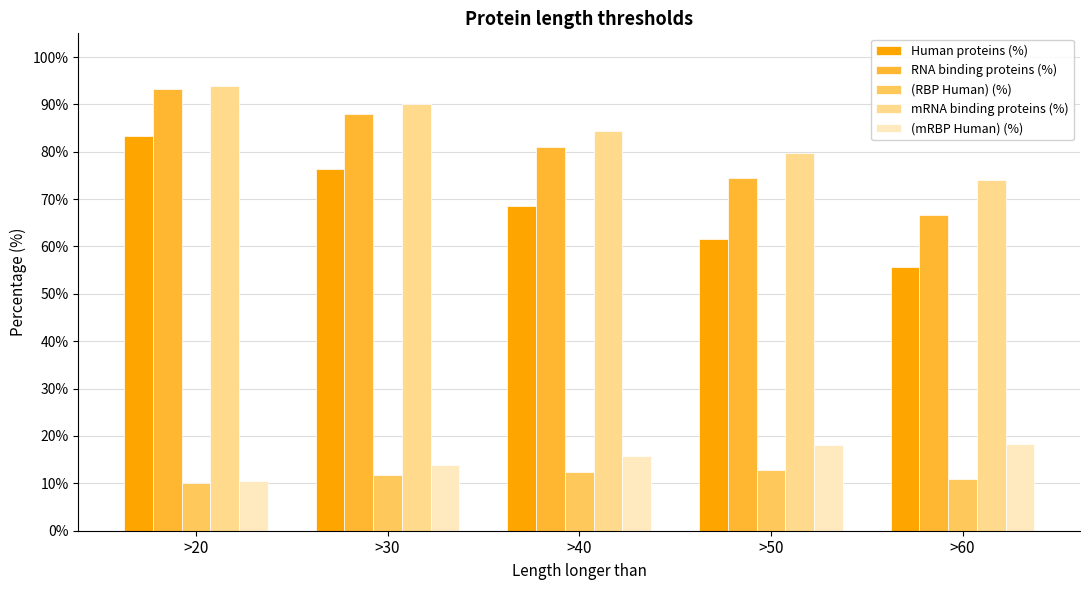

Which series has the largest range (max minus min)?

Human proteins (%)